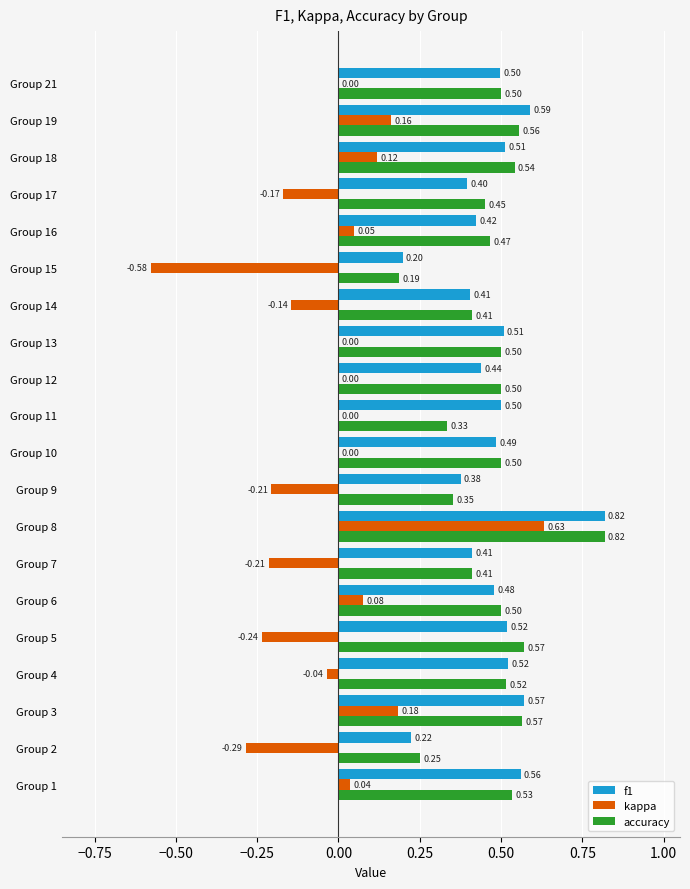

At which category is the sum across all series the highest?

Group 8